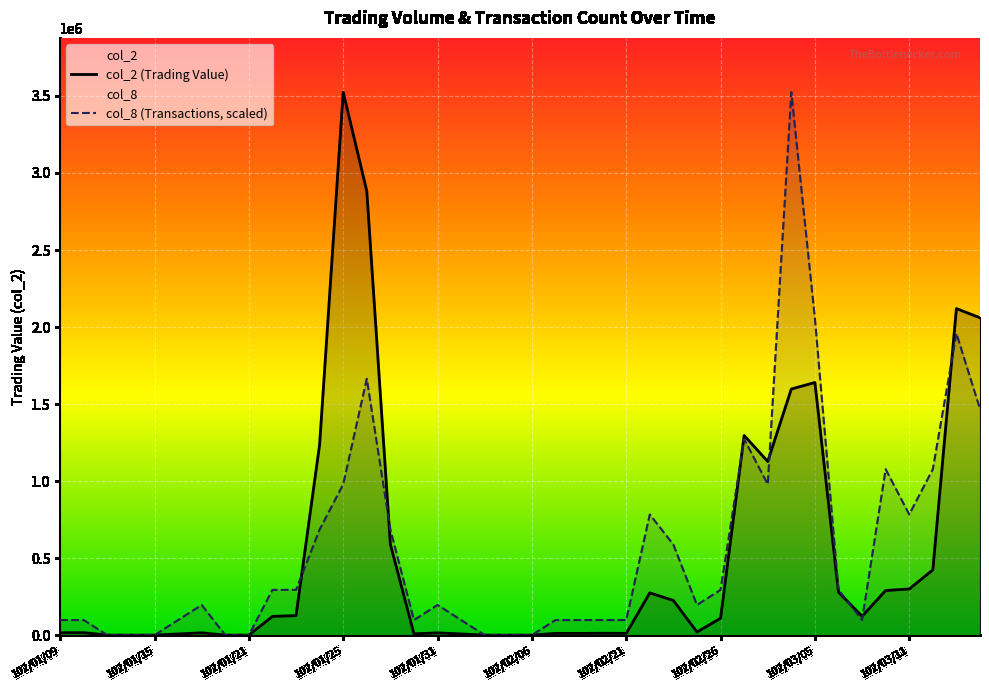

List the series in order of their overall mean, highest first.

col_8 (Transactions, scaled), col_2 (Trading Value)